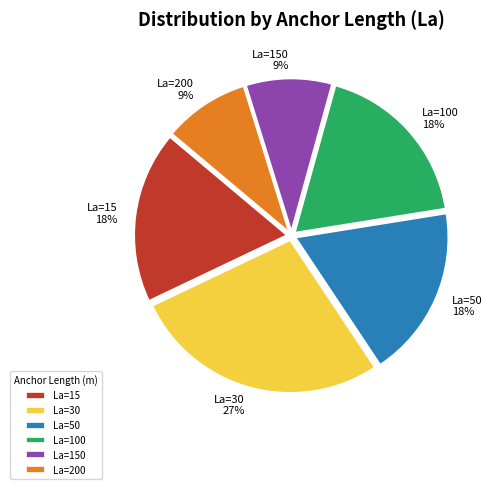

Approximately how many times larger is the value at La=100 compared to La=50?

1.0